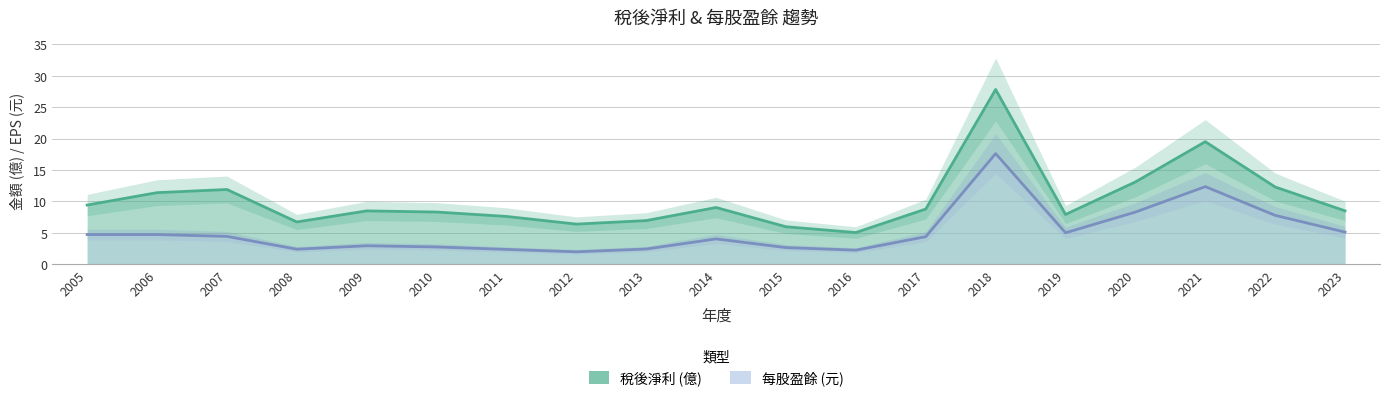

What is the total value across all series at 2008?

9.2